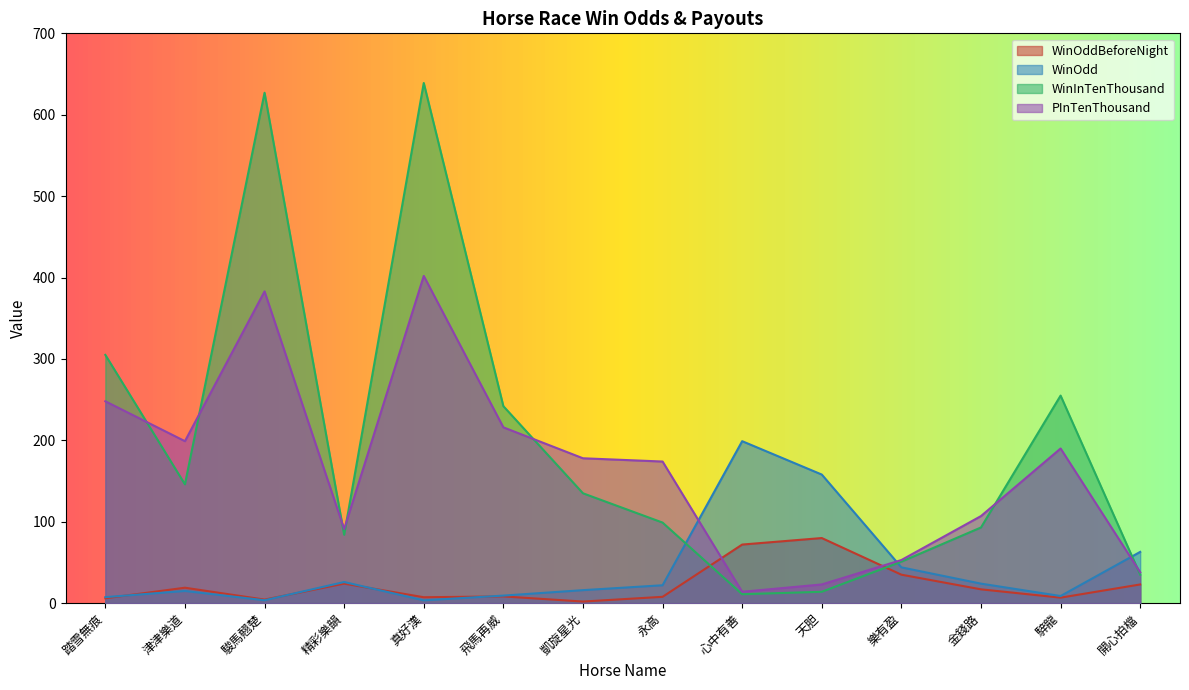

What is the total value across all series at 駿馬翹楚?

1018.0